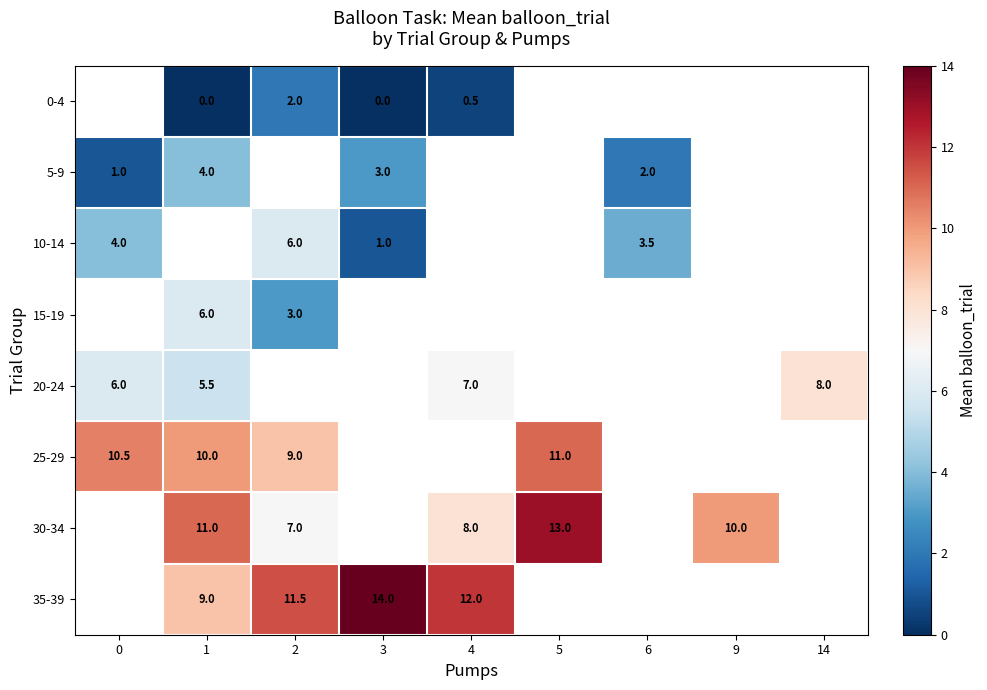

The value of 25-29 at 0 is 15.2. True or false?

False